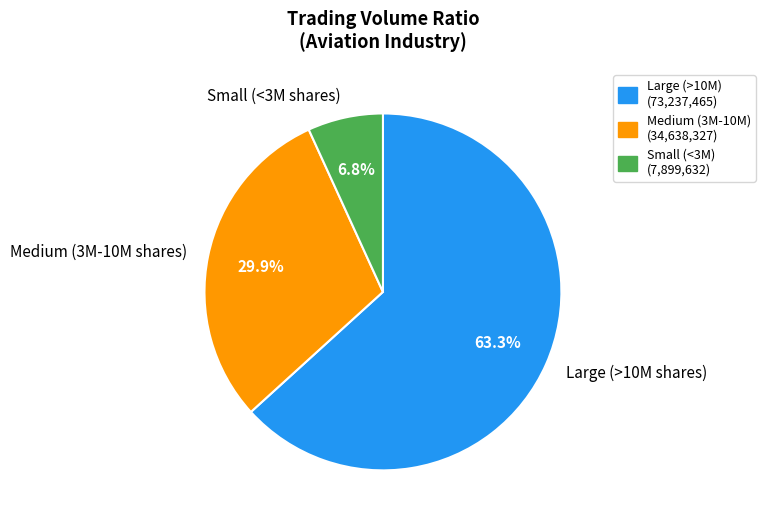

Does any single category account for the majority?

Yes